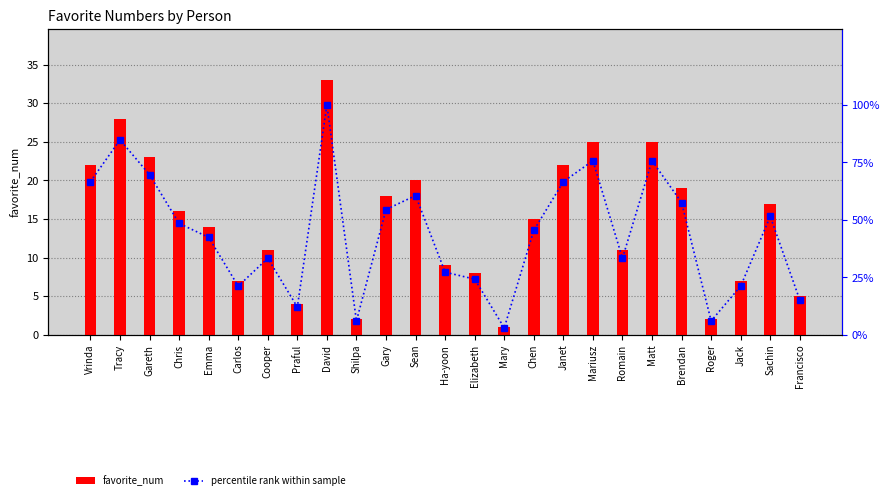

Count the number of data series in this chart.

2